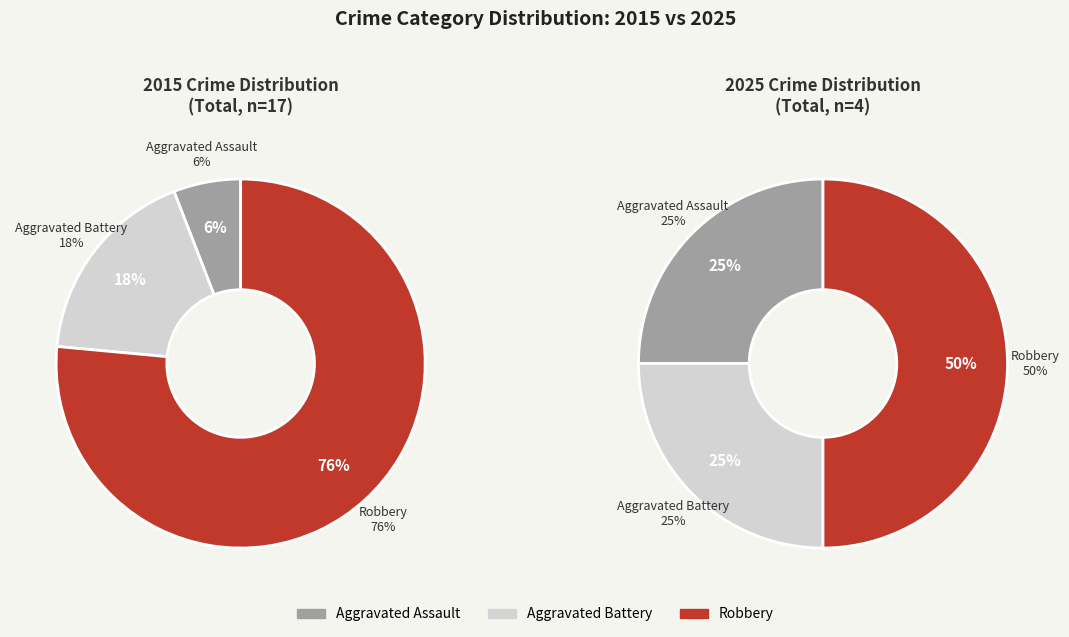

What percentage is the 2 slice, to the nearest percent?

50%